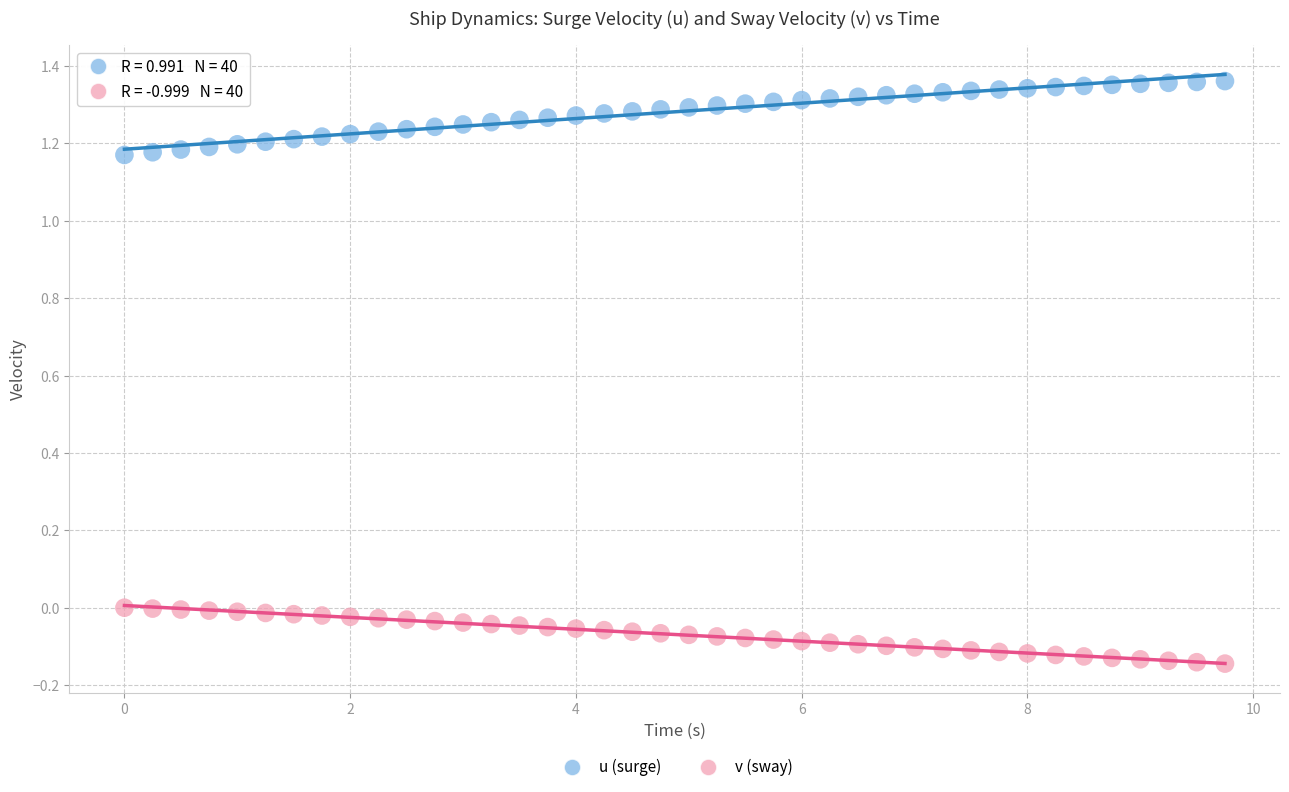

Across all data points, what is the range of Y values (max minus min)?

1.5